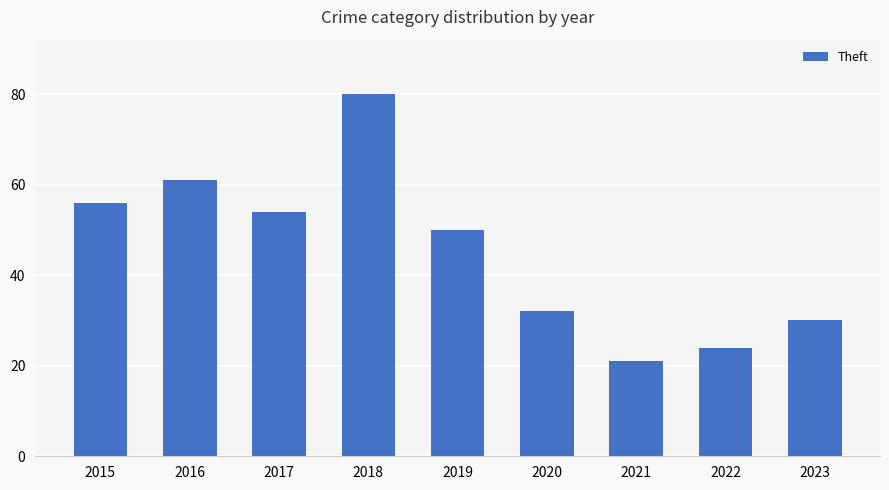

What is the change in value from 2021 to 2022?

+3